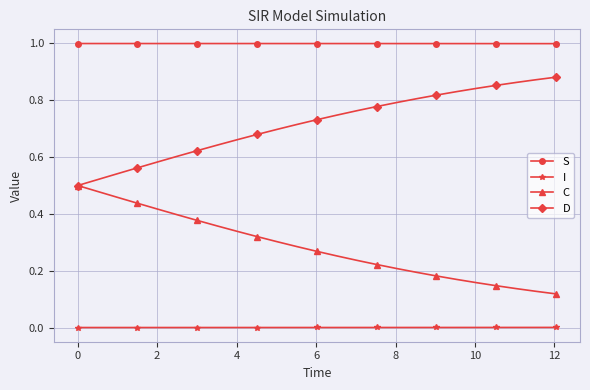

What is the greatest value displayed?

1.0